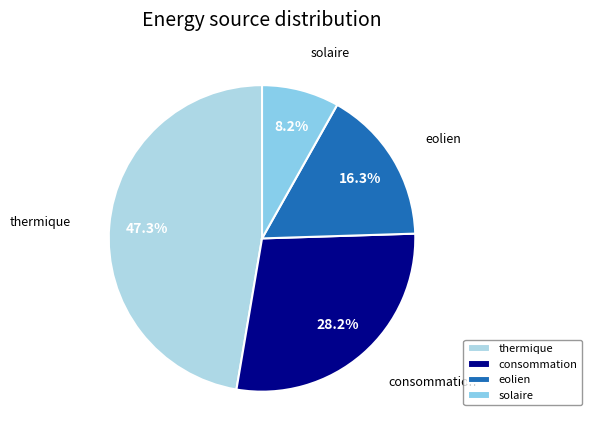

Is the sum of eolien and consommation greater than half?

No